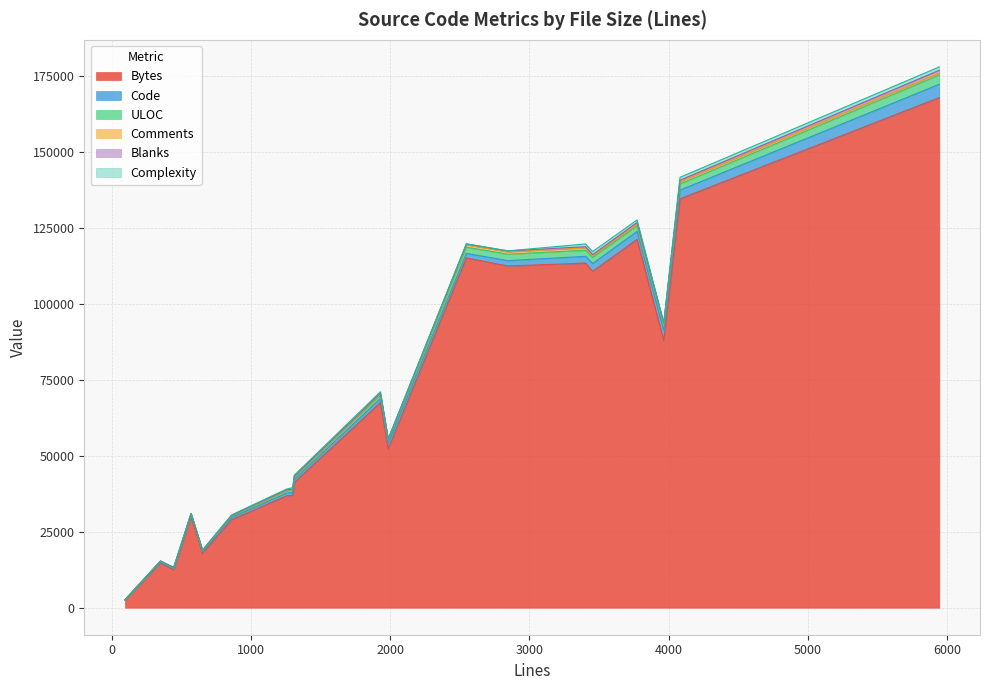

Is it true that Blanks equals 347 at 3454?

True